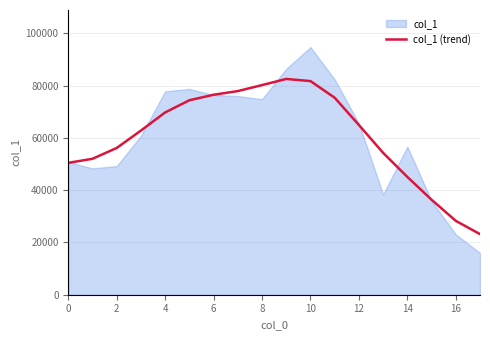

Reading left to right, list all the values displayed in this chart.

50456.1	52017.0	56152.6	62814.1	69747.7	74406.1	76512.9	77911.5	80208.6	82559.2	81742.2	75373.4	64942.4	54277.3	45074.3	36348.9	28262.0	23187.7